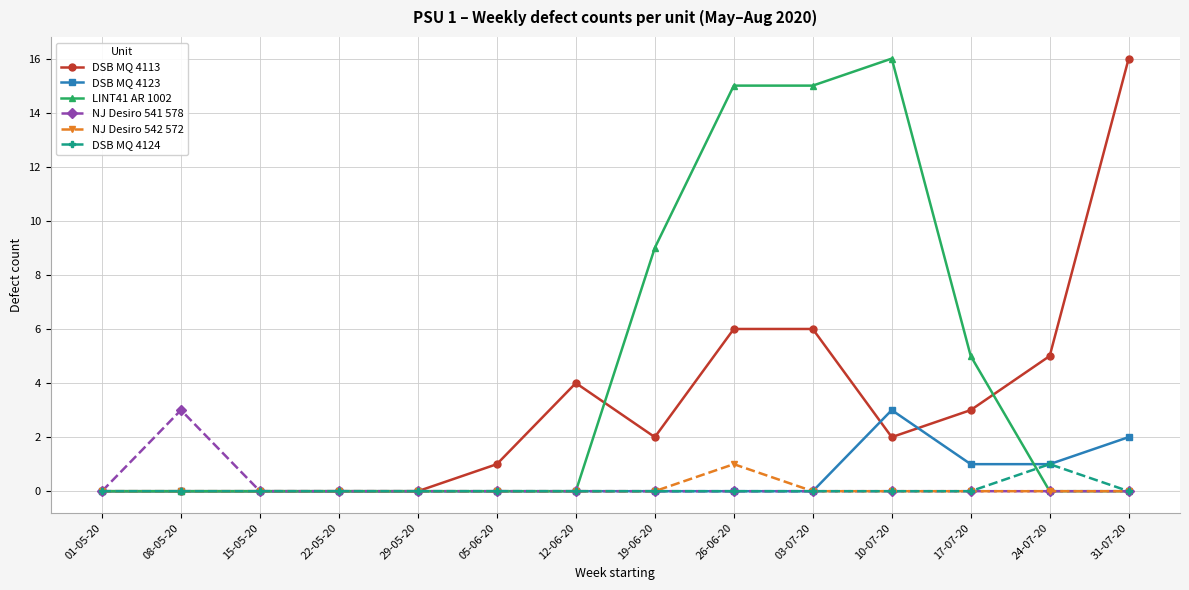

What is the highest value of the DSB MQ 4123 series?

3